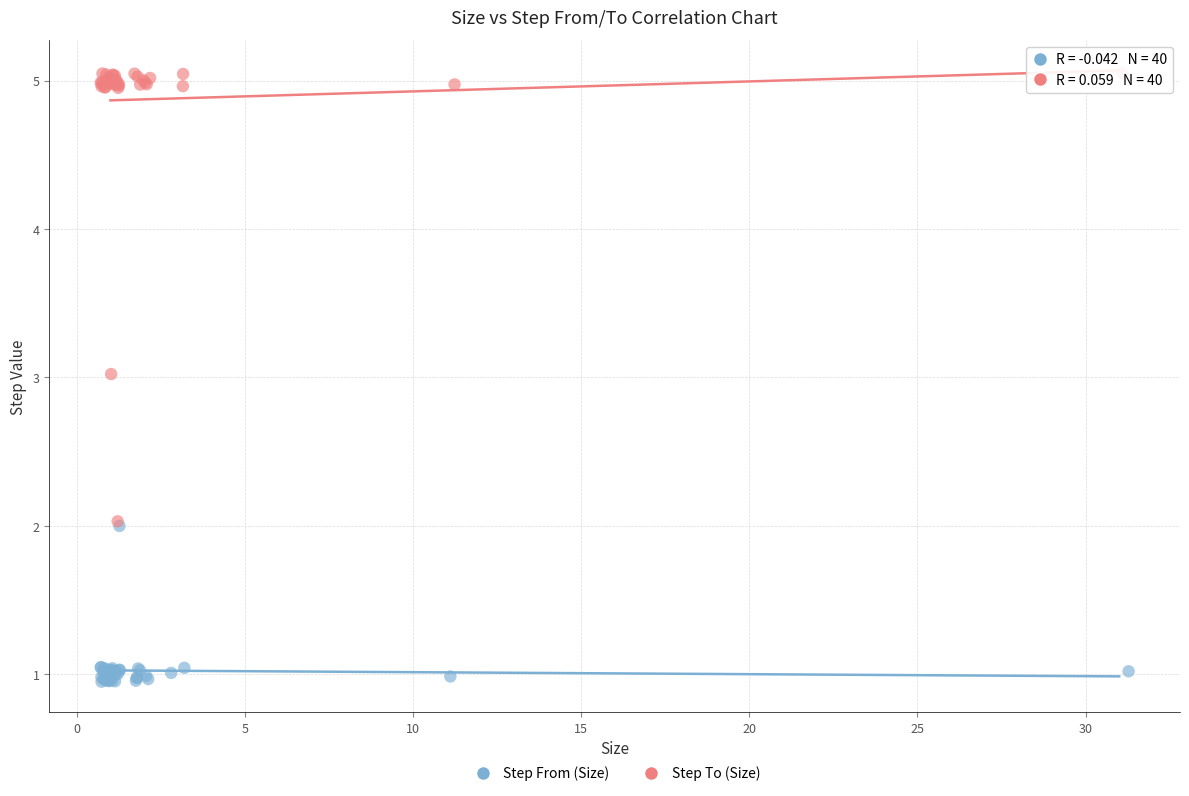

Which series has the largest Y range (max minus min)?

Step To (Size)